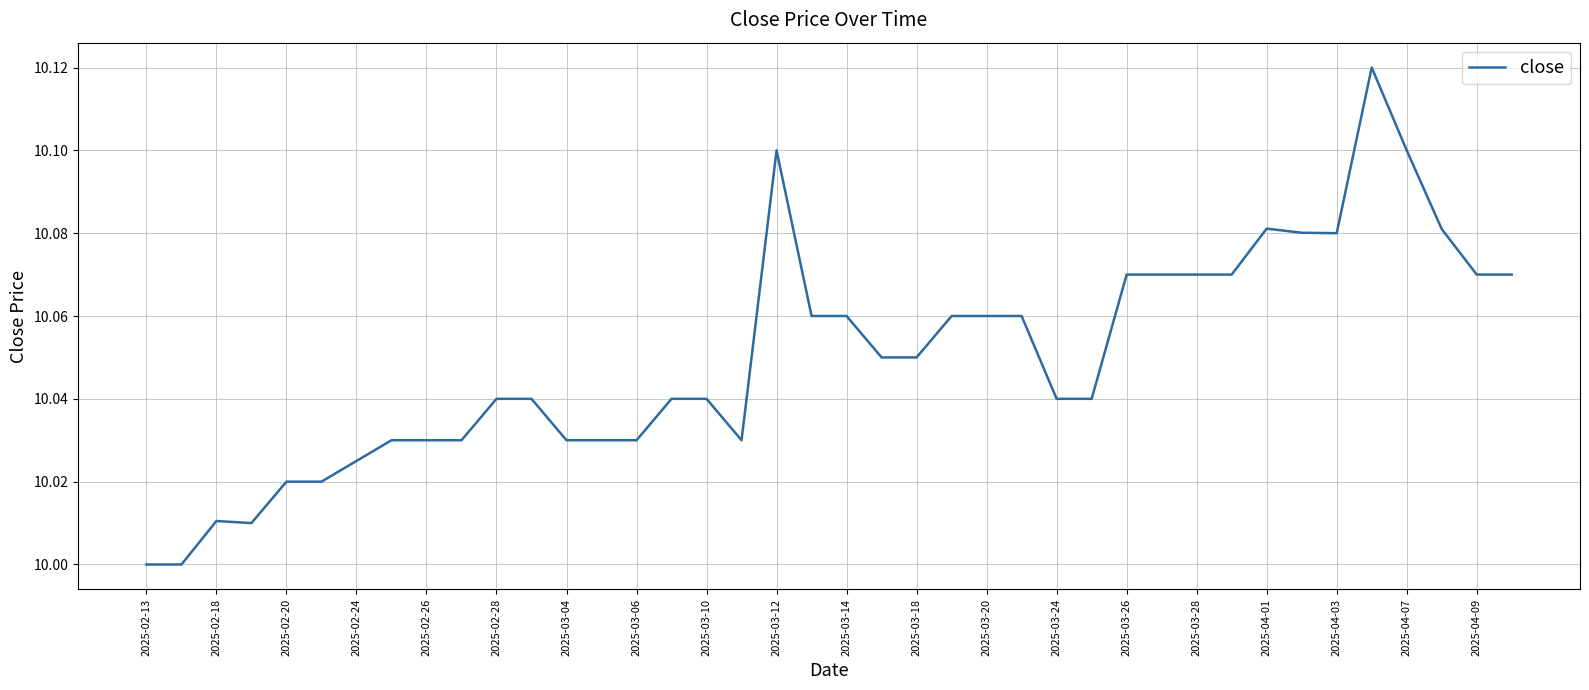

Does the chart display data point markers on the line(s)?

No